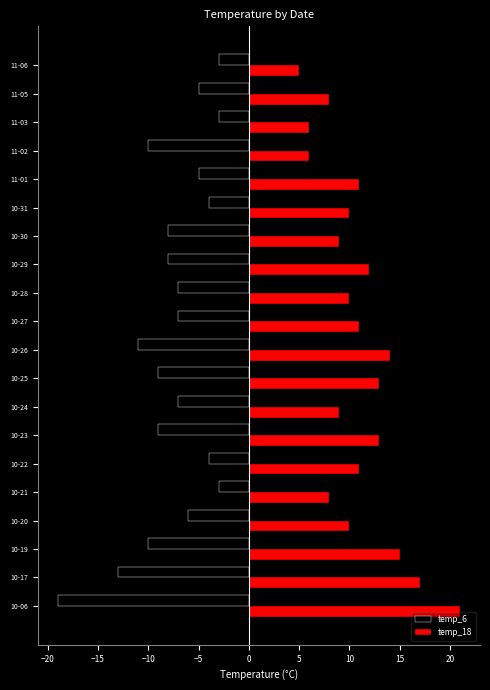

What is the average value of the temp_18 series?

11